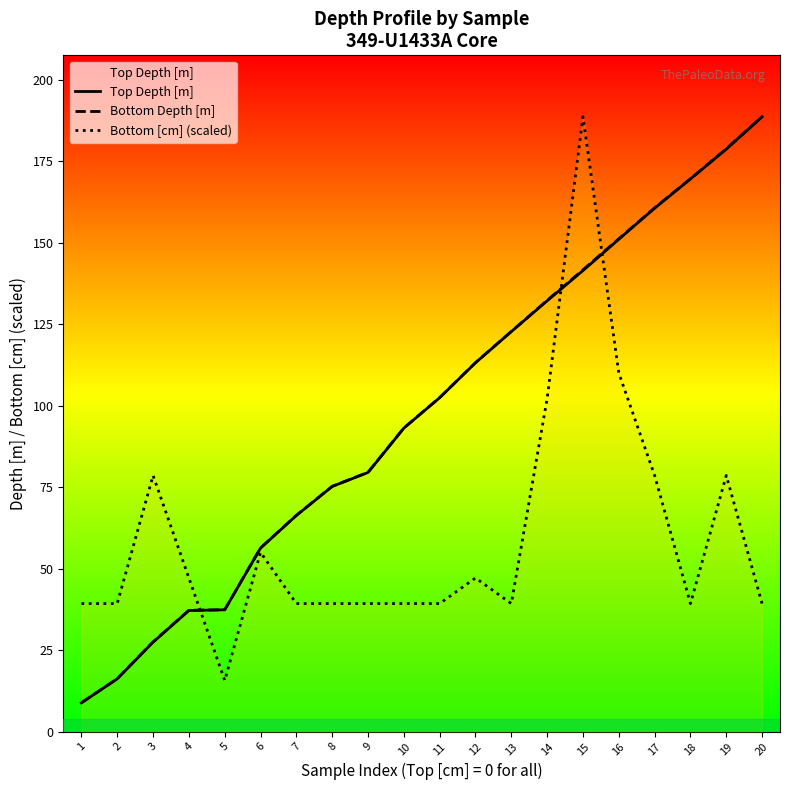

True or false: Bottom Depth [m] and Top Depth [m] intersect in this chart.

False